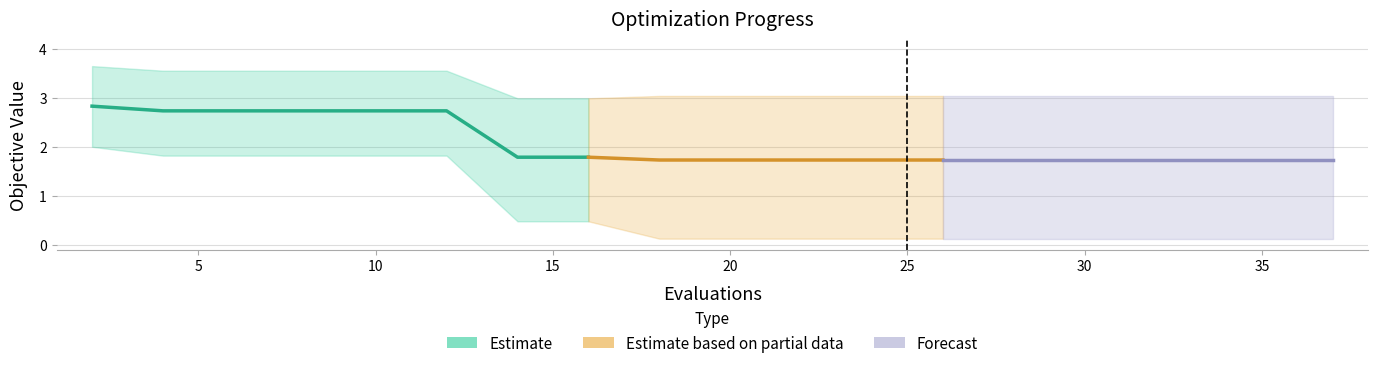

True or false: mean has more than 1 interior local peaks.

False